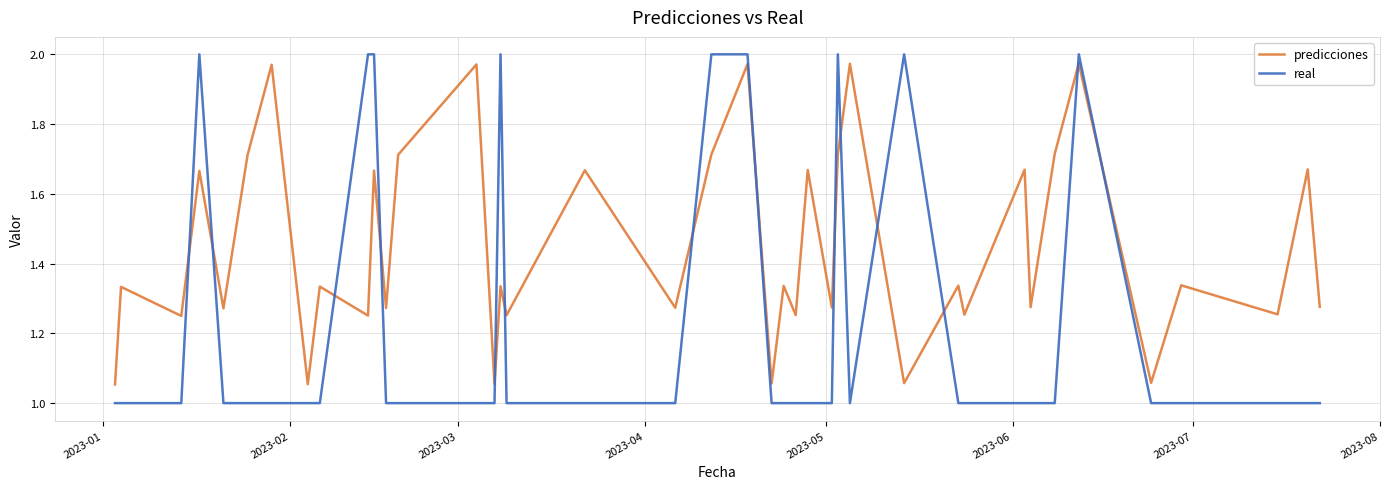

Which series has the widest spread of values?

real